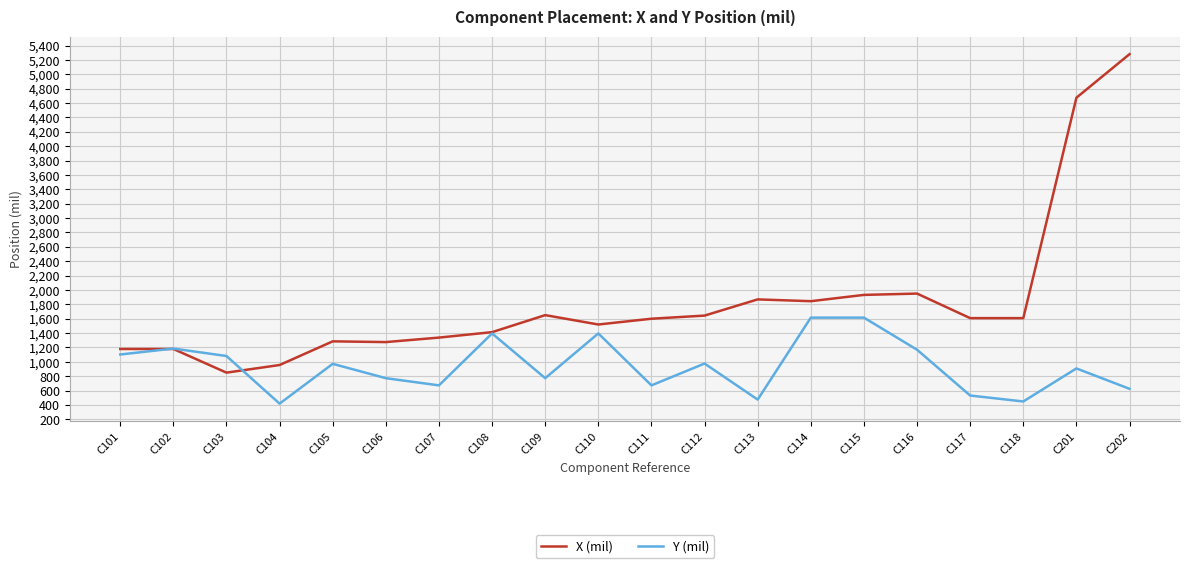

Which series has the widest spread of values?

X (mil)